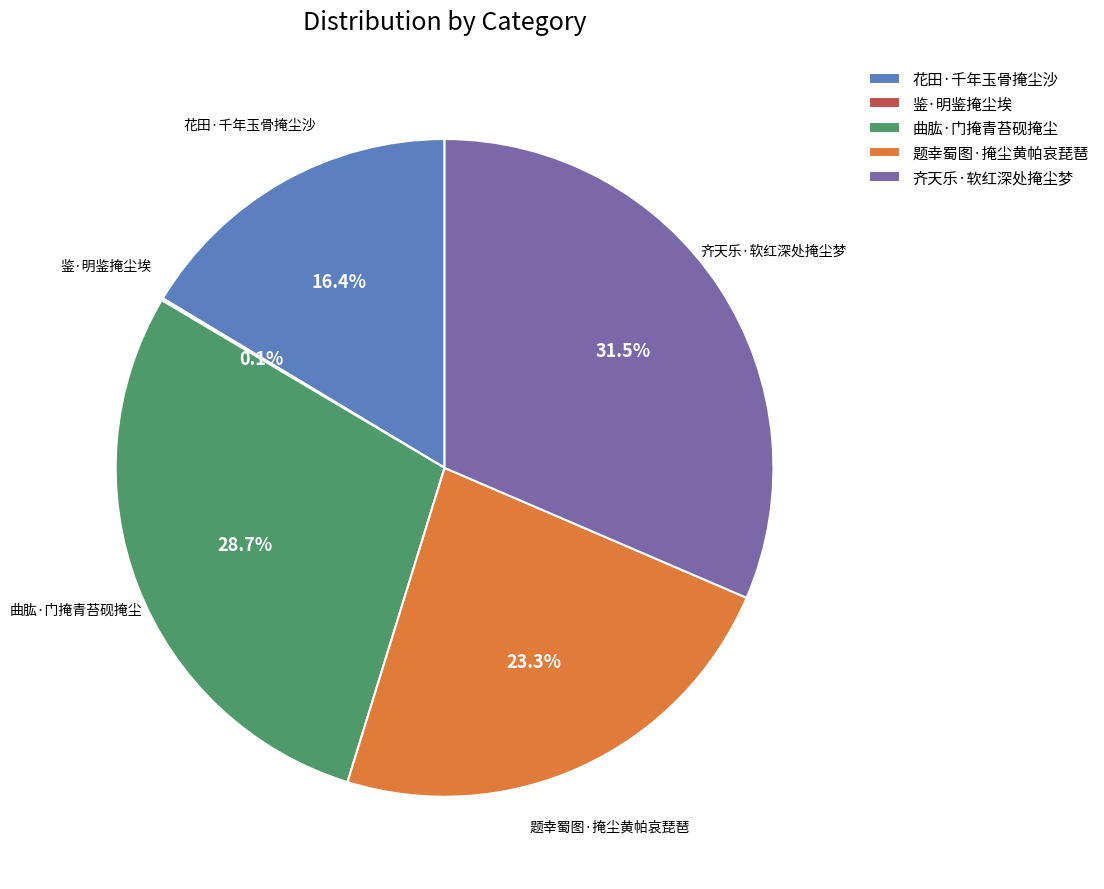

What percentage is the 题幸蜀图·掩尘黄帕哀琵琶 slice, to the nearest percent?

23%